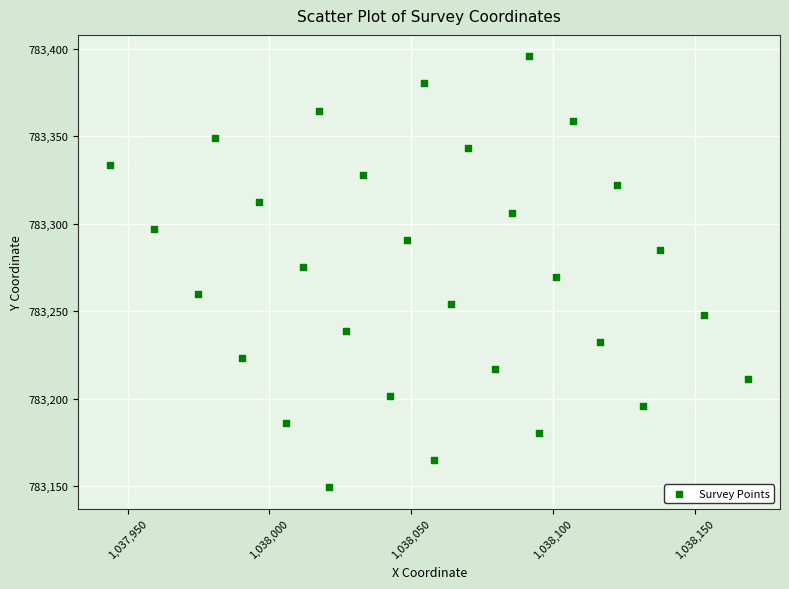

What is the range of X values (max minus min)?

224.9